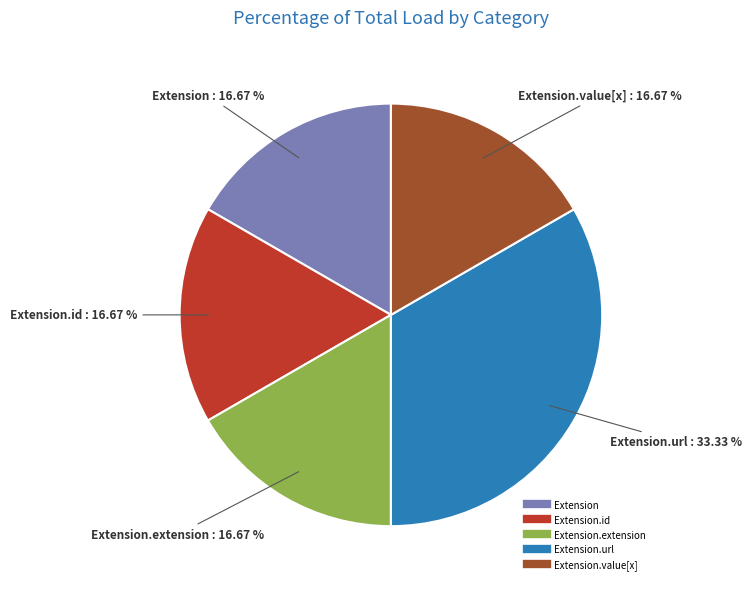

To the nearest percent, what is the average slice percentage?

20%